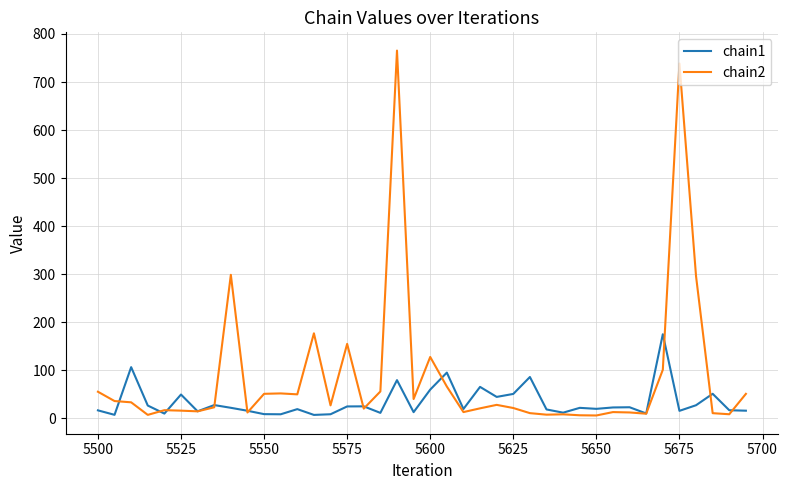

Rank the series by their maximum value, from lowest to highest.

chain1, chain2